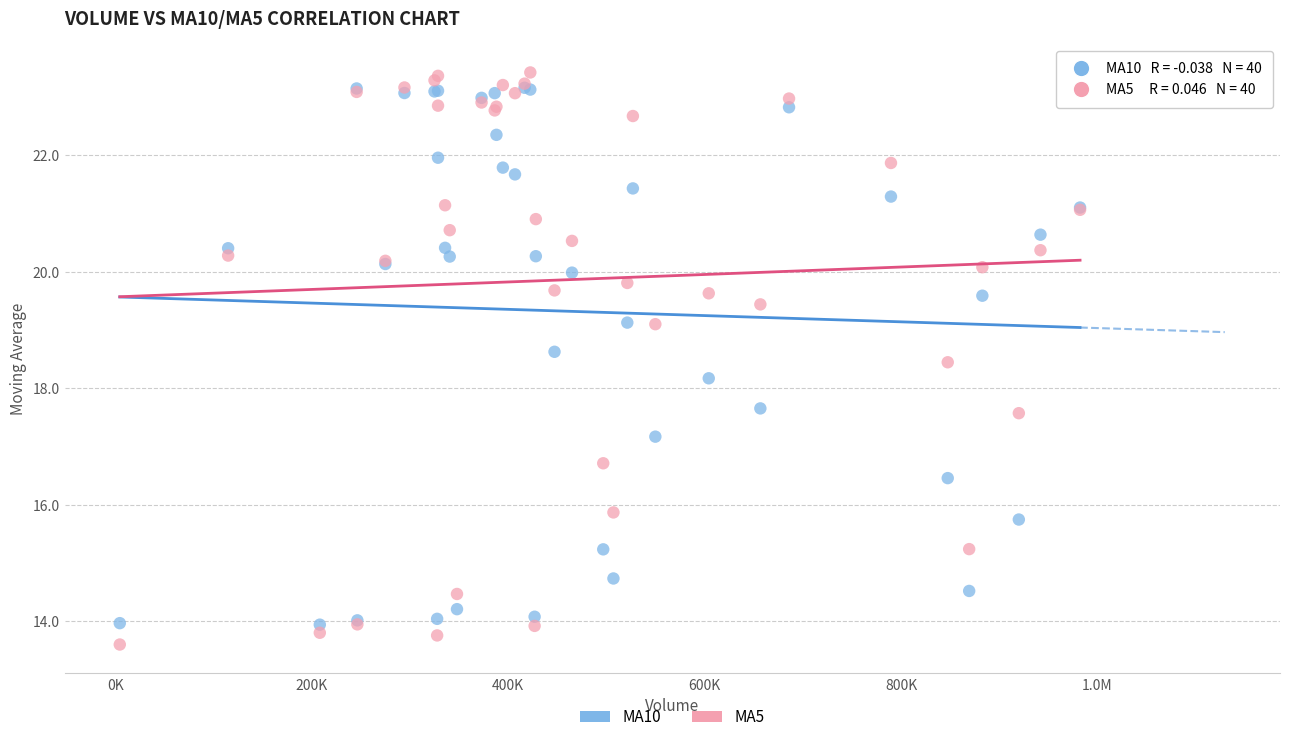

Across all series, what Y value is closest to 18?

18.2